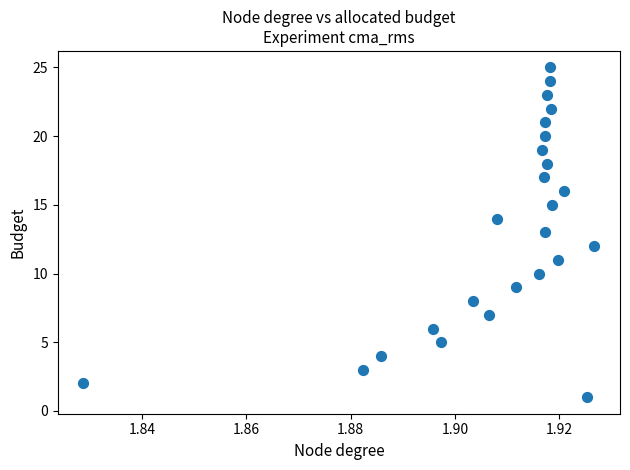

What is the range of Y values (max minus min)?

24